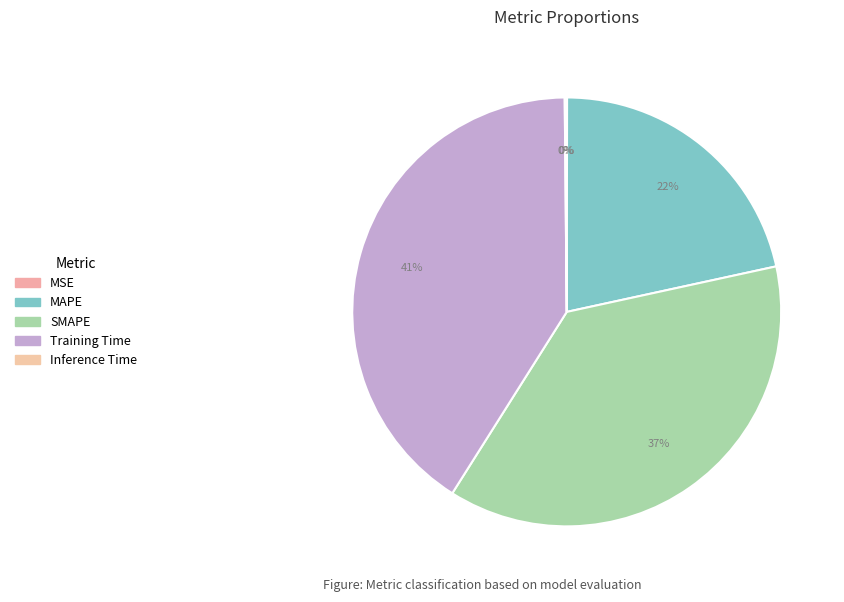

Is there any slice that represents more than half of the pie?

No